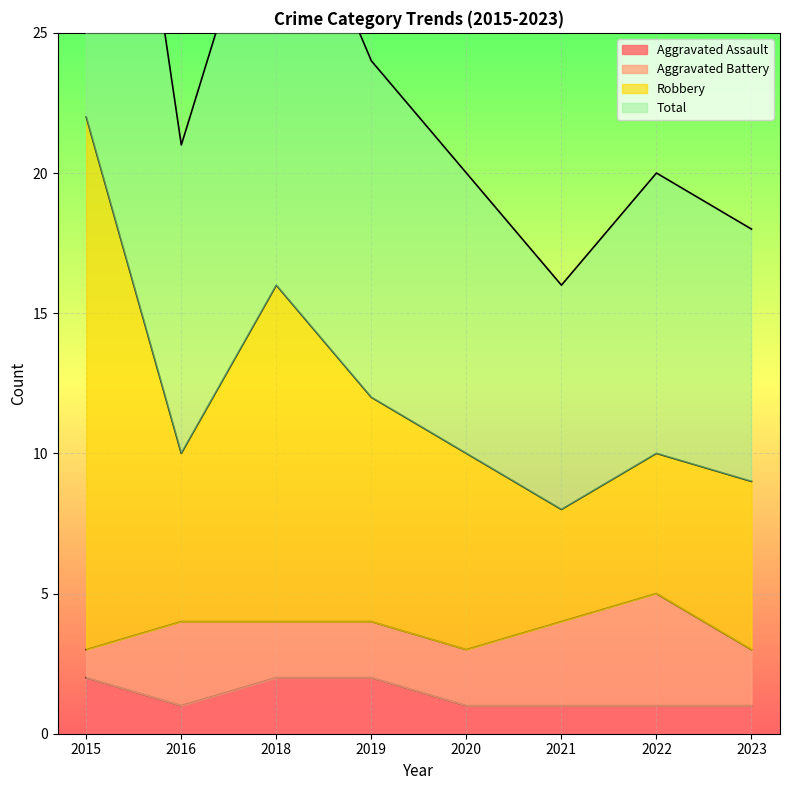

Which series has the widest spread of values?

Total